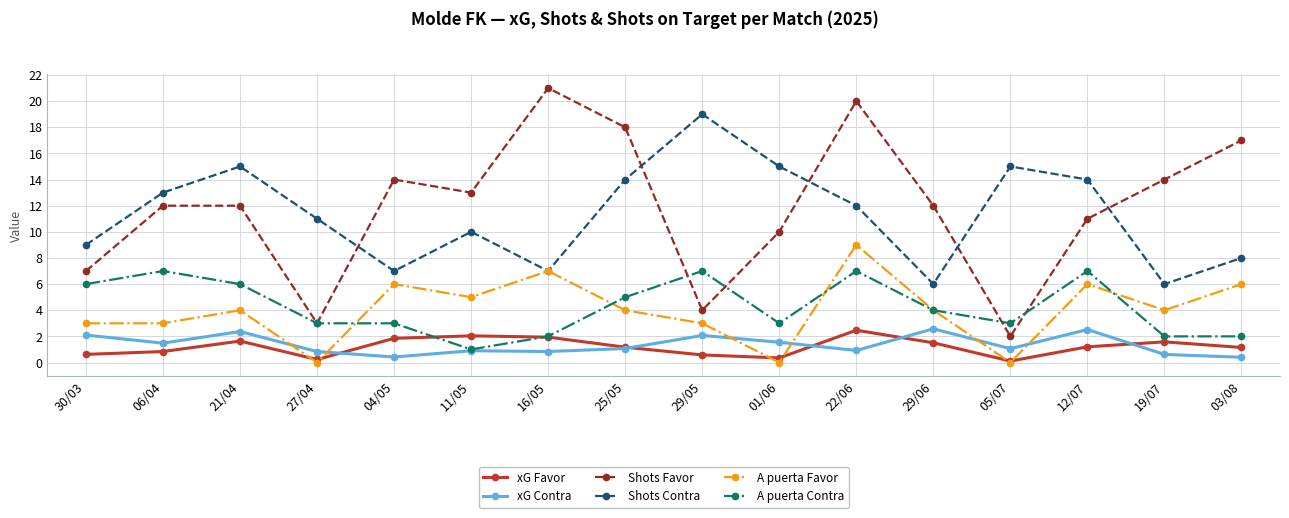

What is the label of the 4th point from the right?

05/07